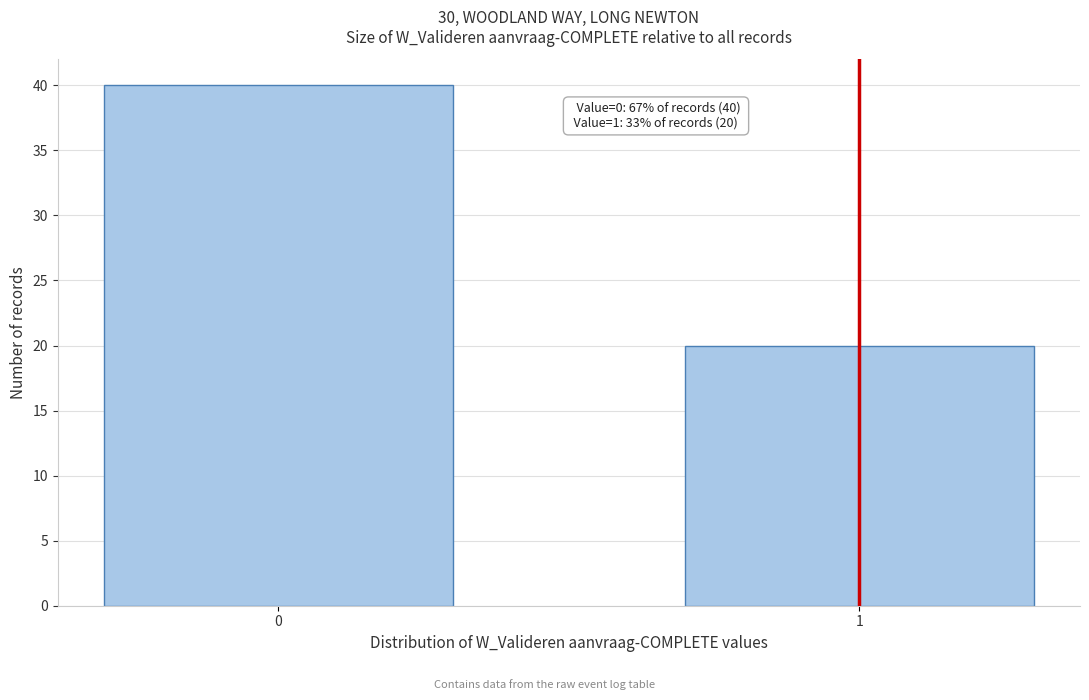

Reading right to left, extract all data points from this chart.

20	40